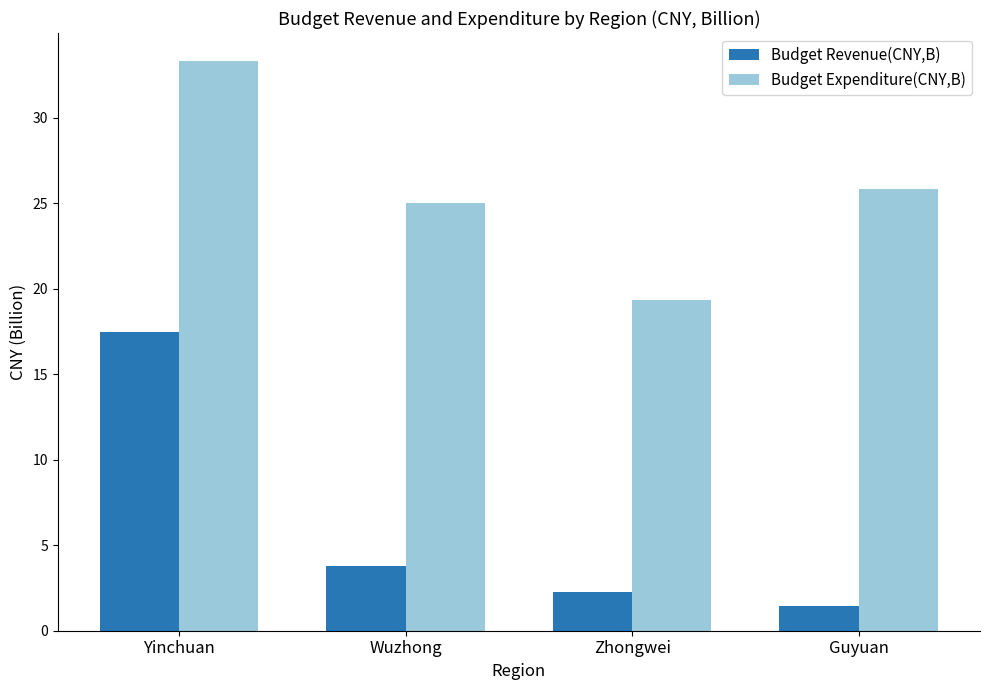

What is the maximum value for Budget Expenditure(CNY,B)?

33.3